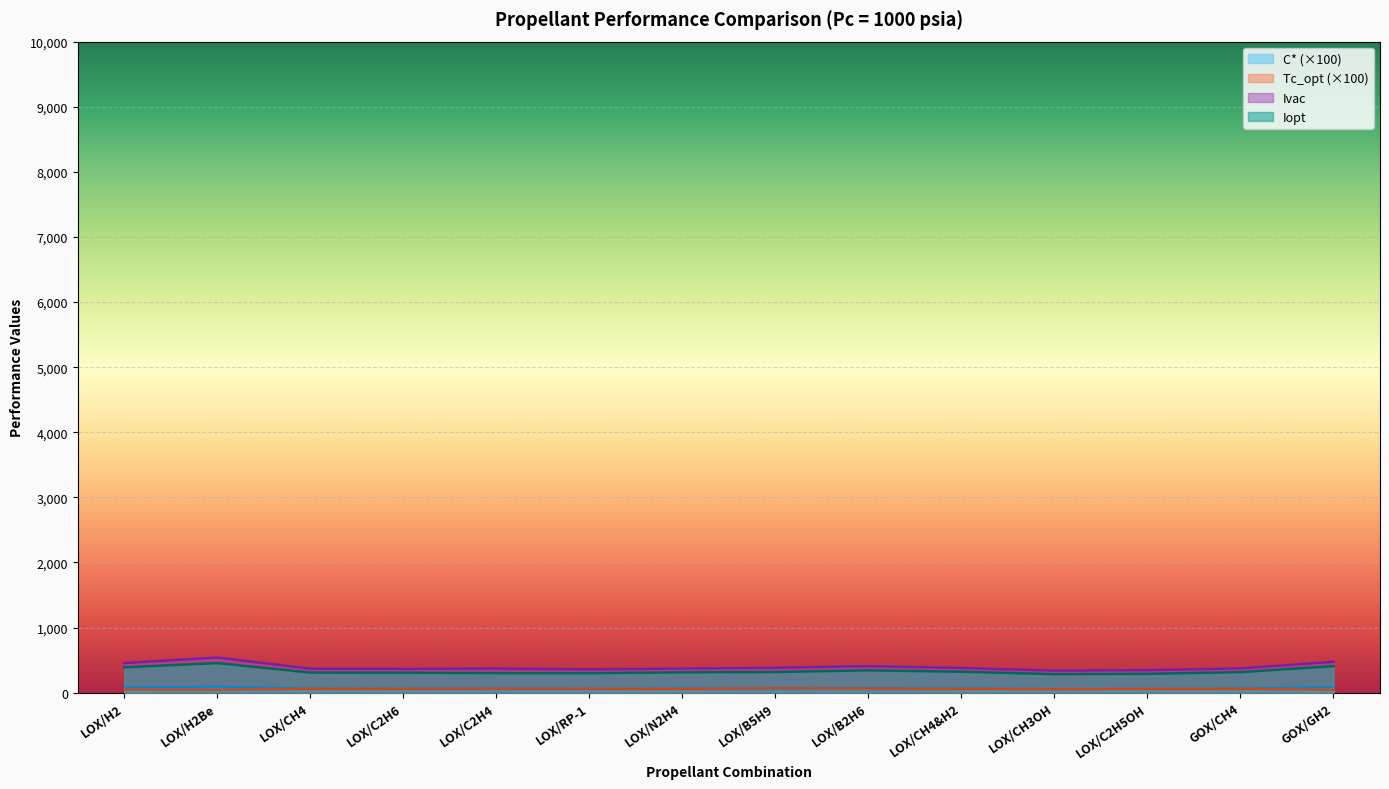

Which series has the largest total across all categories?

Ivac